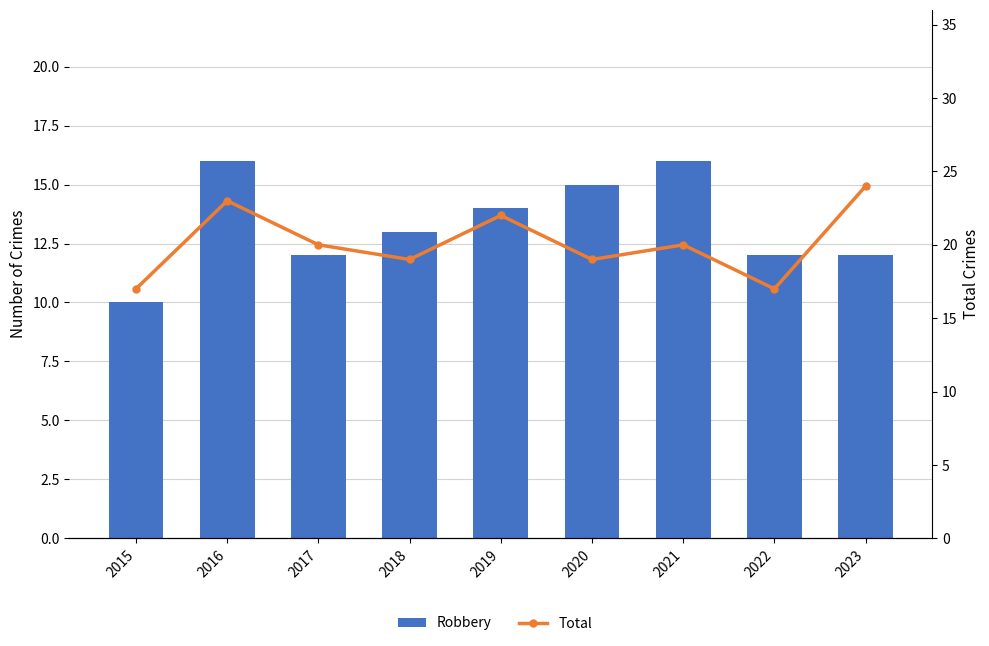

Read the Total value at 2023.

24